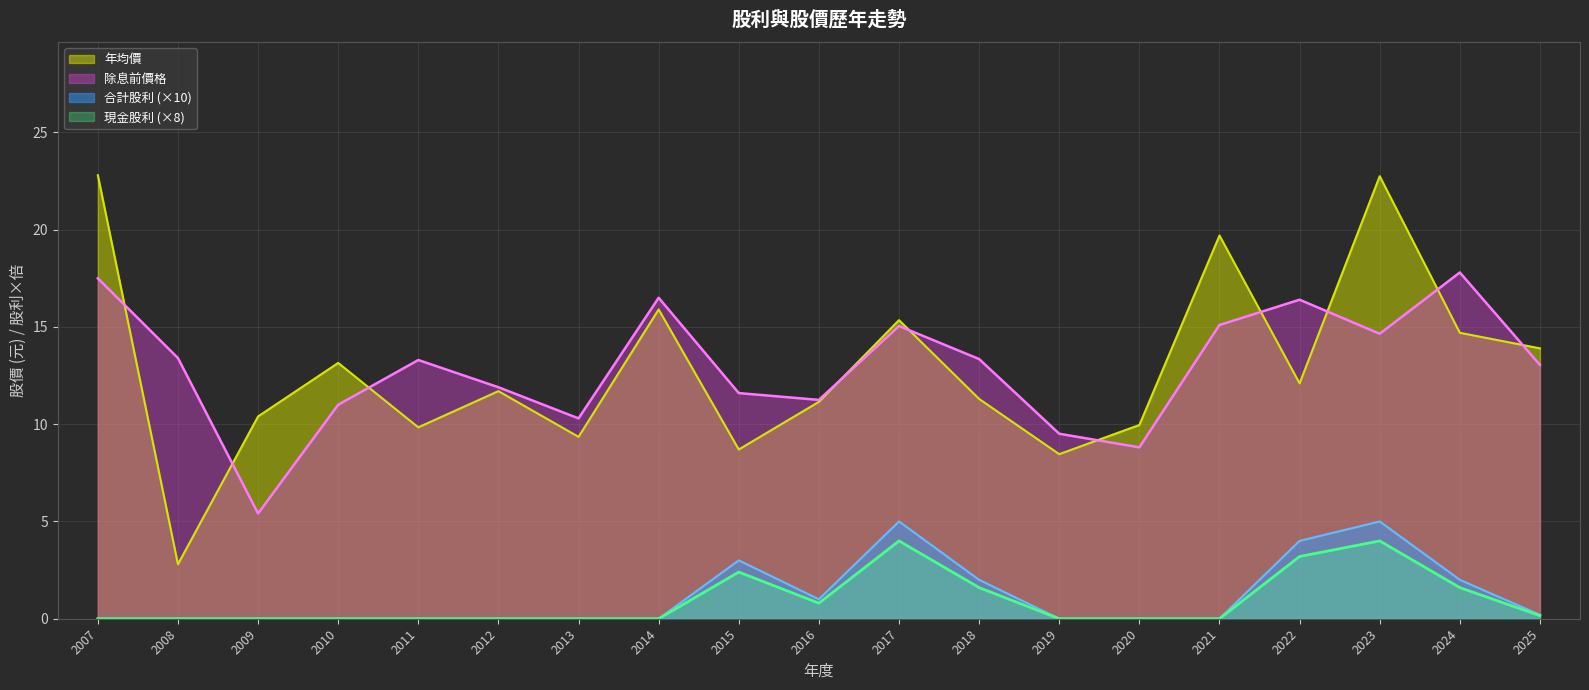

What is the sum of the 除息前價格 values at 2012 and 2009?

17.3